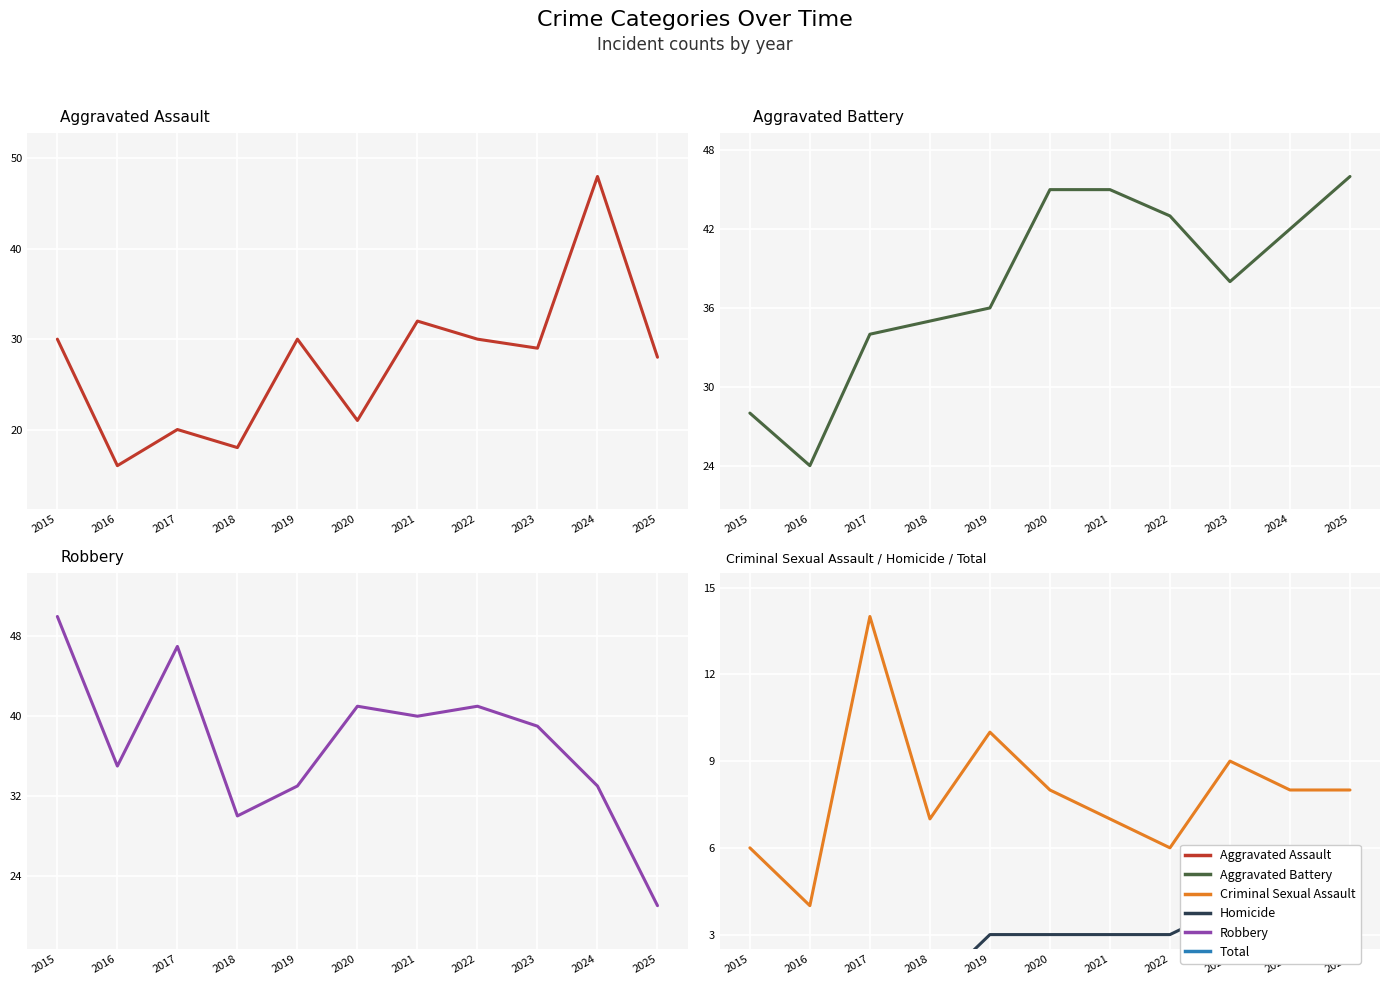

At which category does Homicide reach its first local peak?

2016